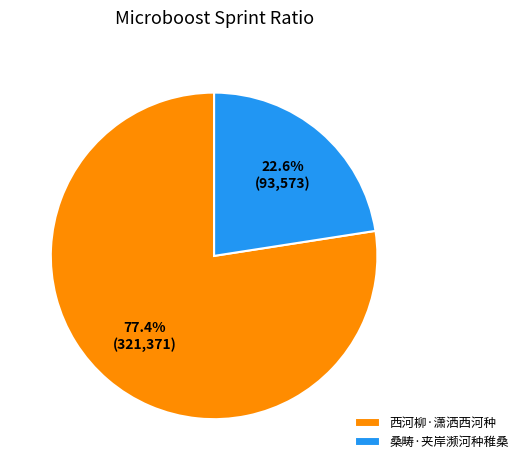

Does 西河柳·潇洒西河种 represent more than half of the total?

Yes